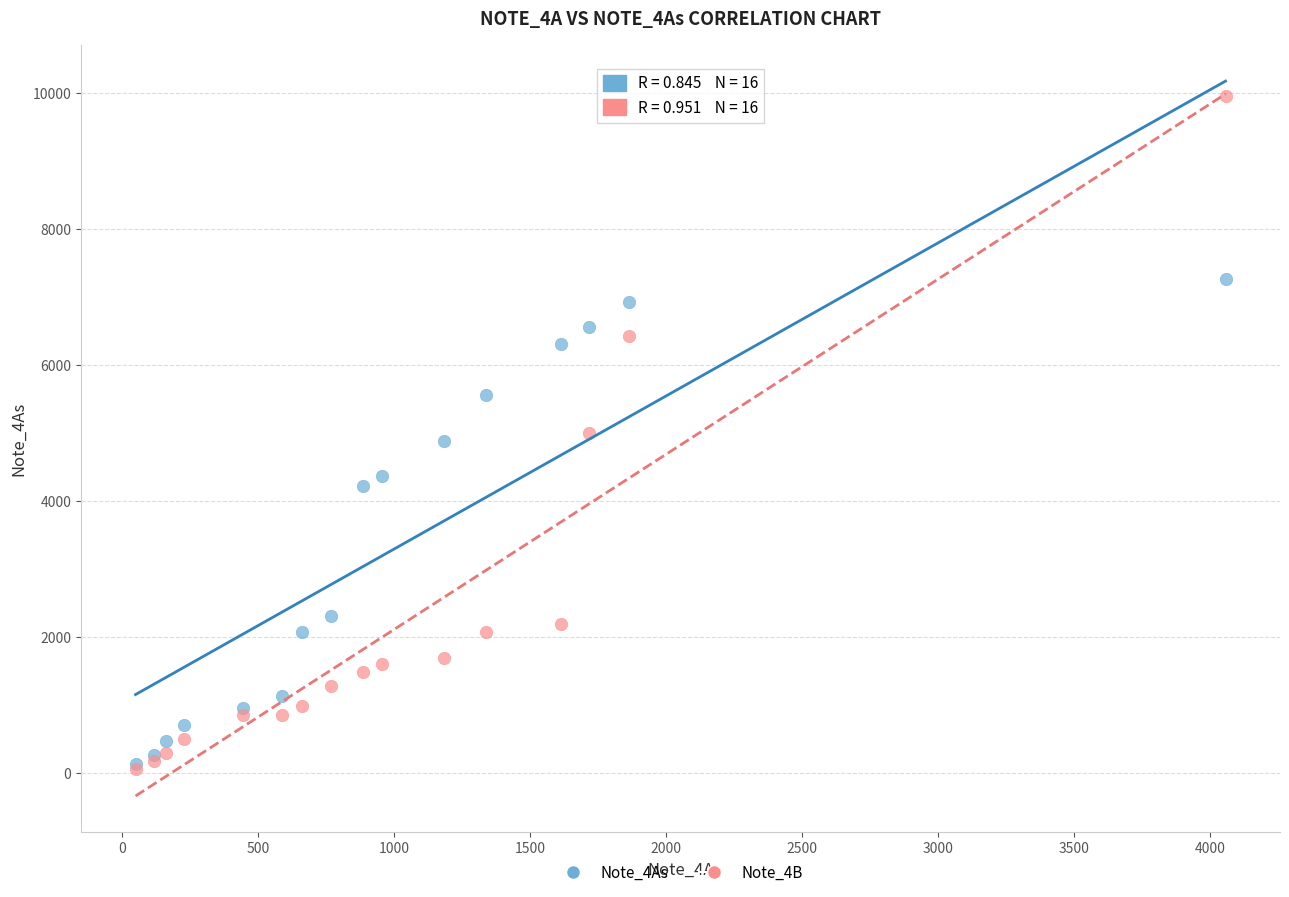

Which series reaches the maximum Y coordinate?

Note_4B